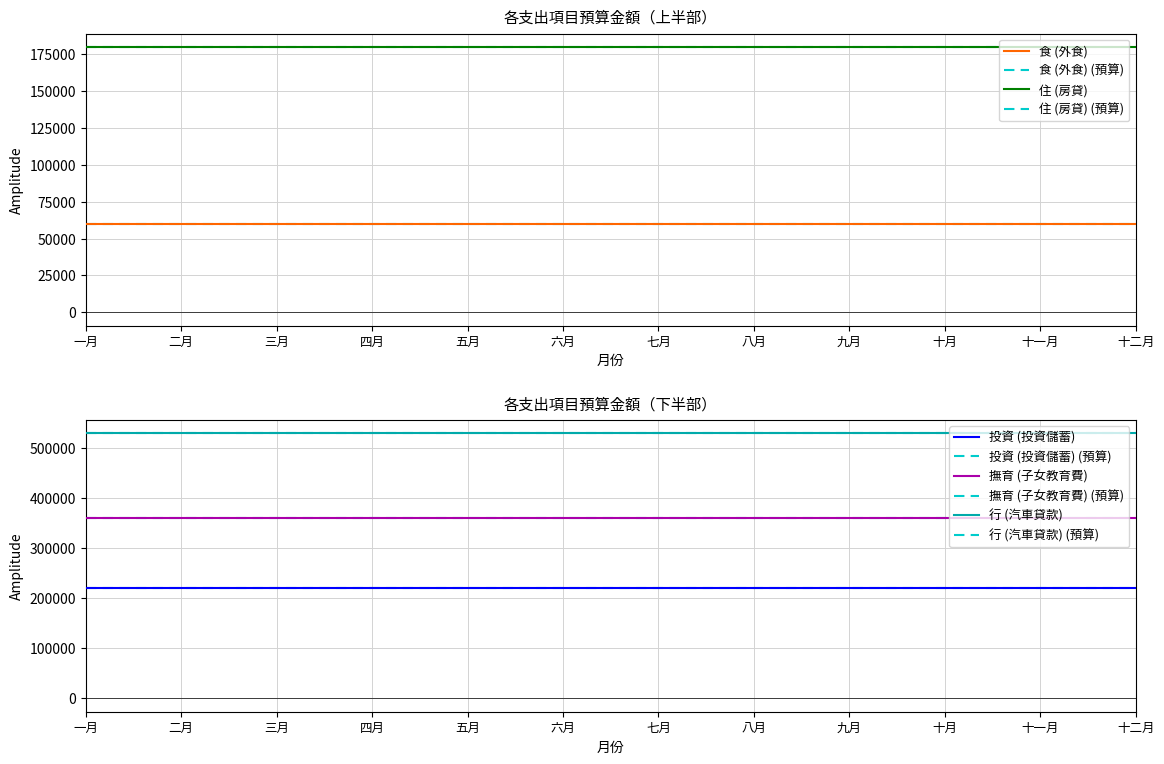

At which label does 食 (外食) reach its peak?

一月